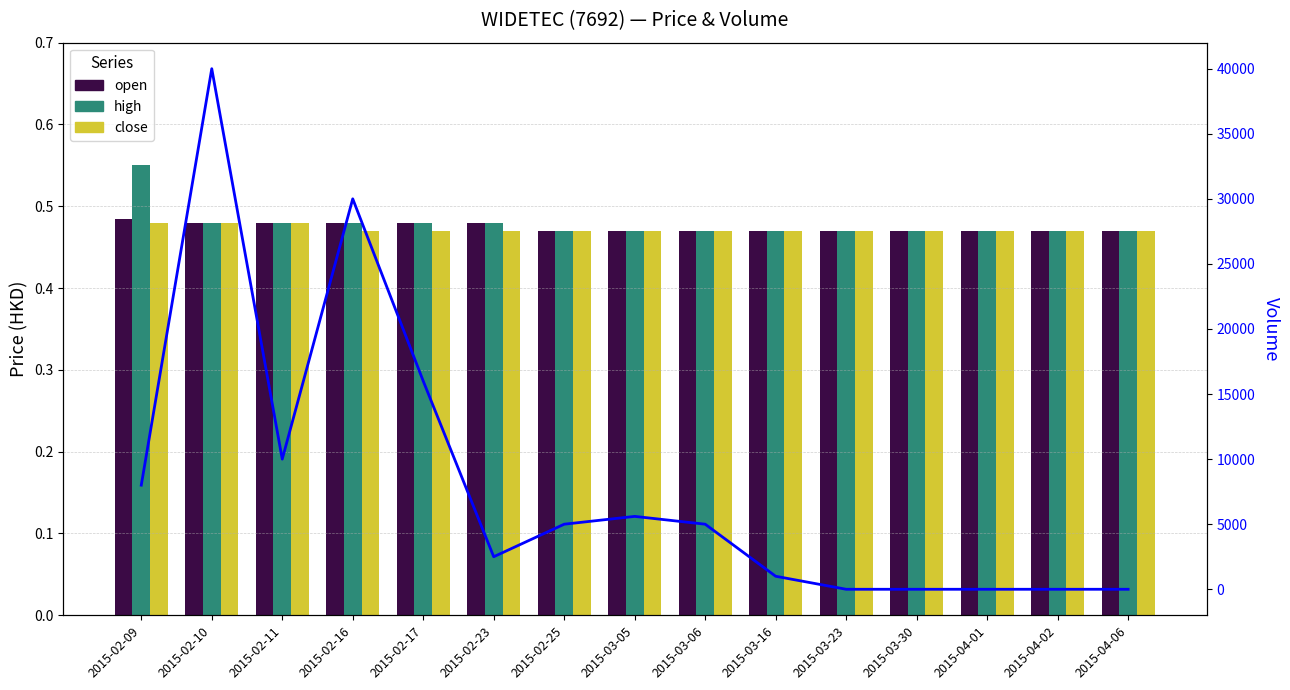

Which series has the widest spread of values?

vol